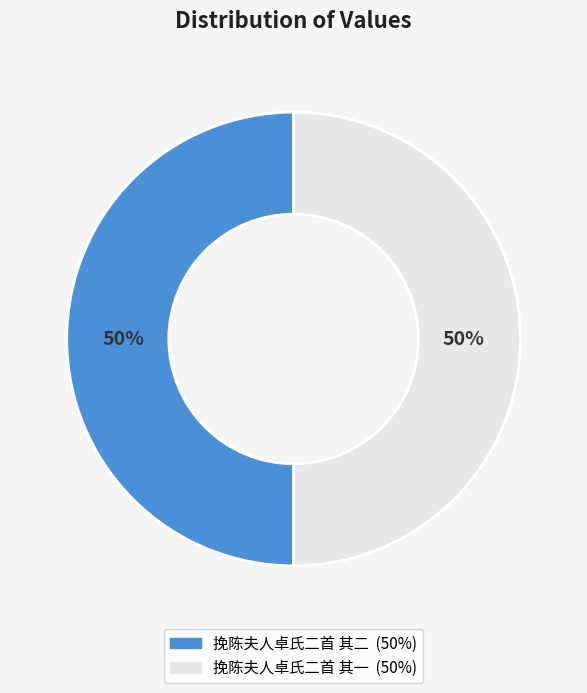

What percentage is the 挽陈夫人卓氏二首 其一 slice, to the nearest percent?

50%